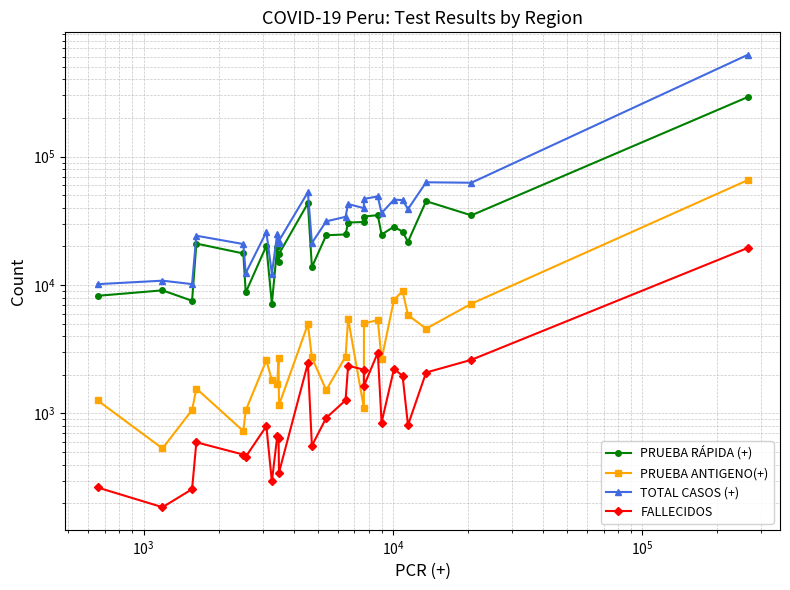

What is the maximum value for PRUEBA RÁPIDA (+)?

290943